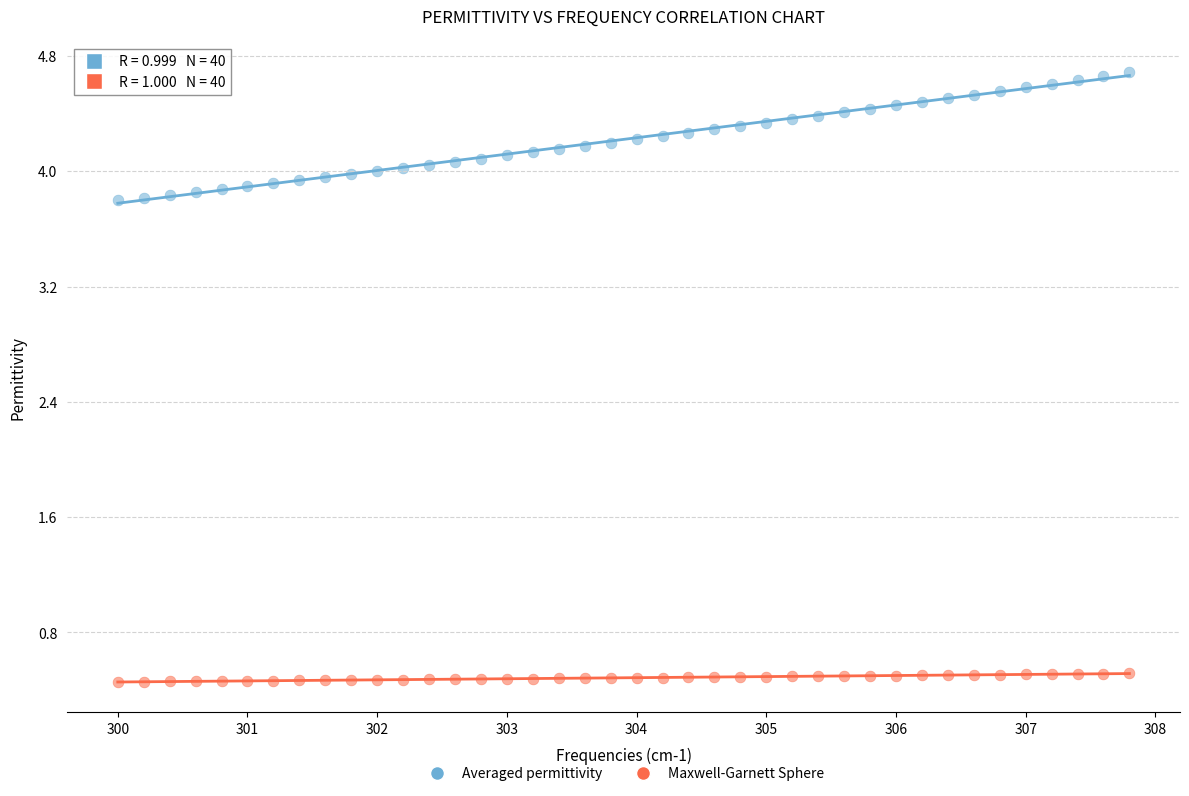

Across all data points, what is the range of Y values (max minus min)?

4.2